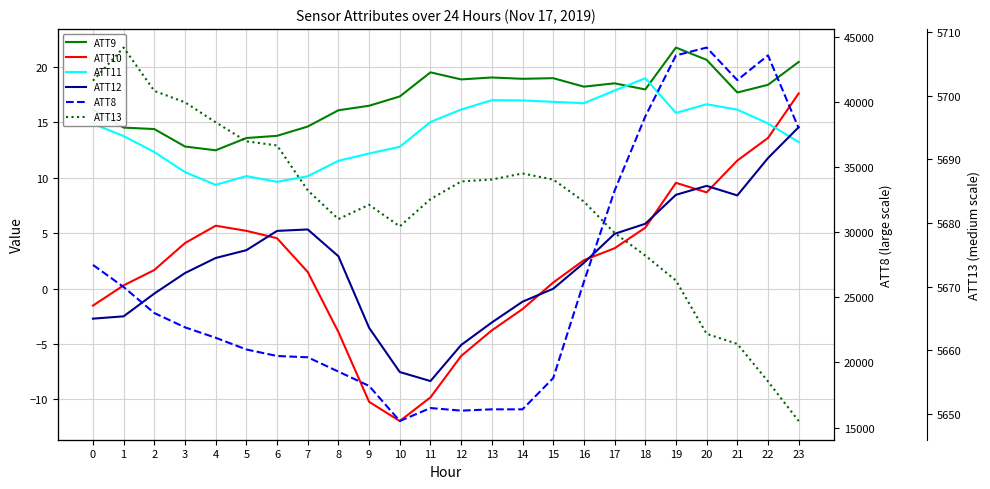

True or false: ATT12 and ATT13 intersect in this chart.

False